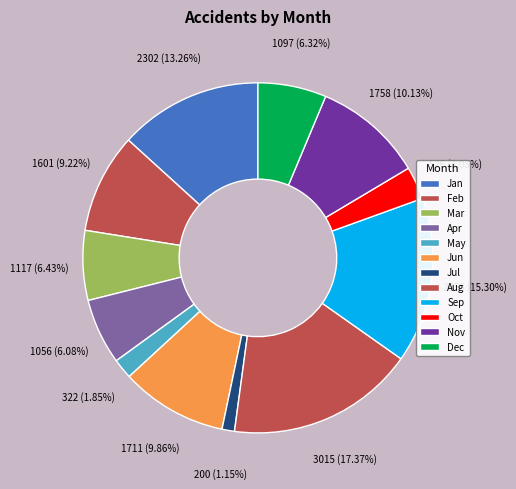

Count the number of slices in the pie.

12